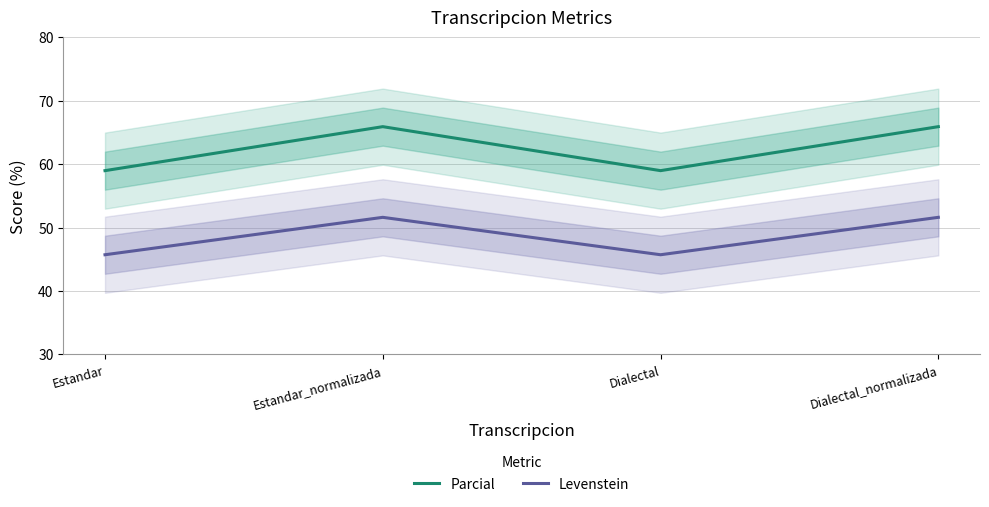

What is the total value across all series at Dialectal_normalizada?

117.5